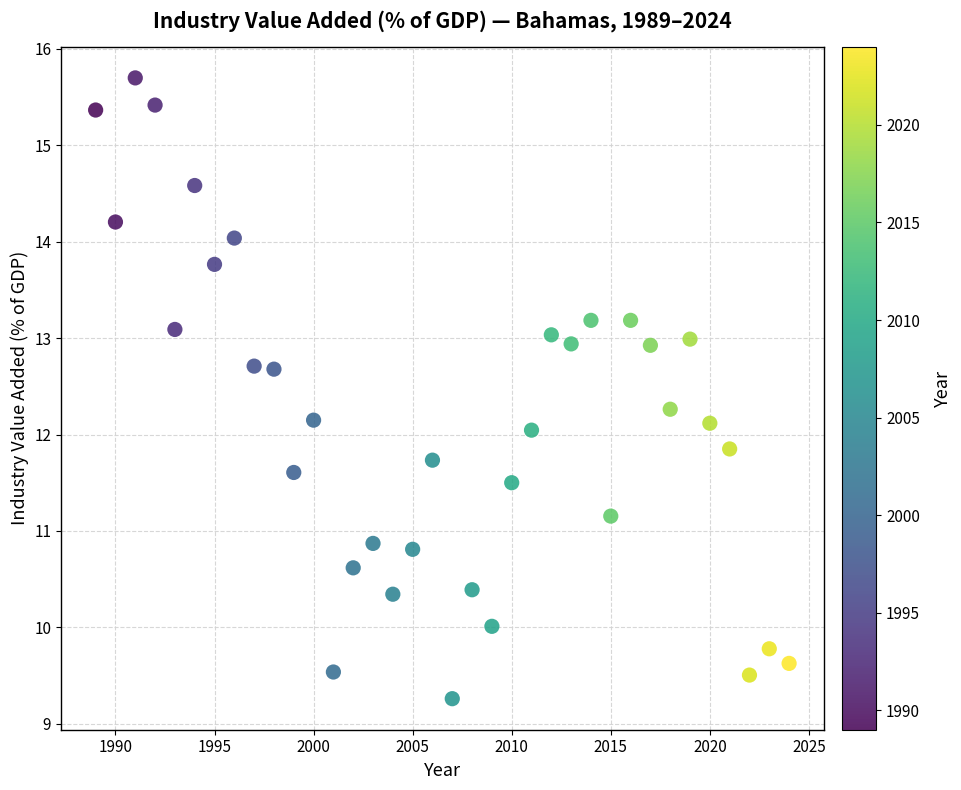

What is the range of X values (max minus min)?

35.0